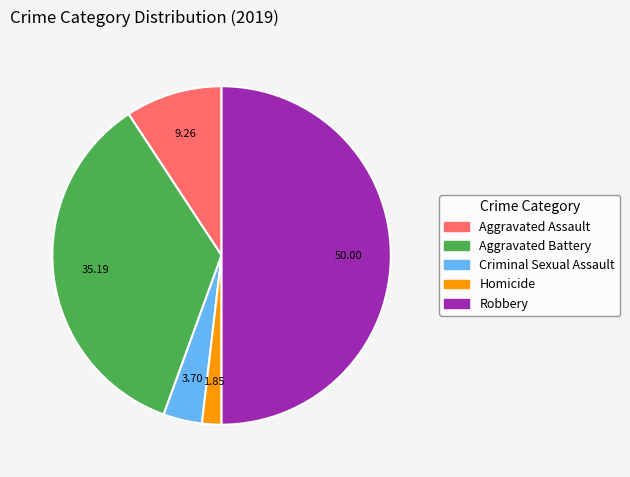

Which category has the smallest portion of the pie?

Homicide